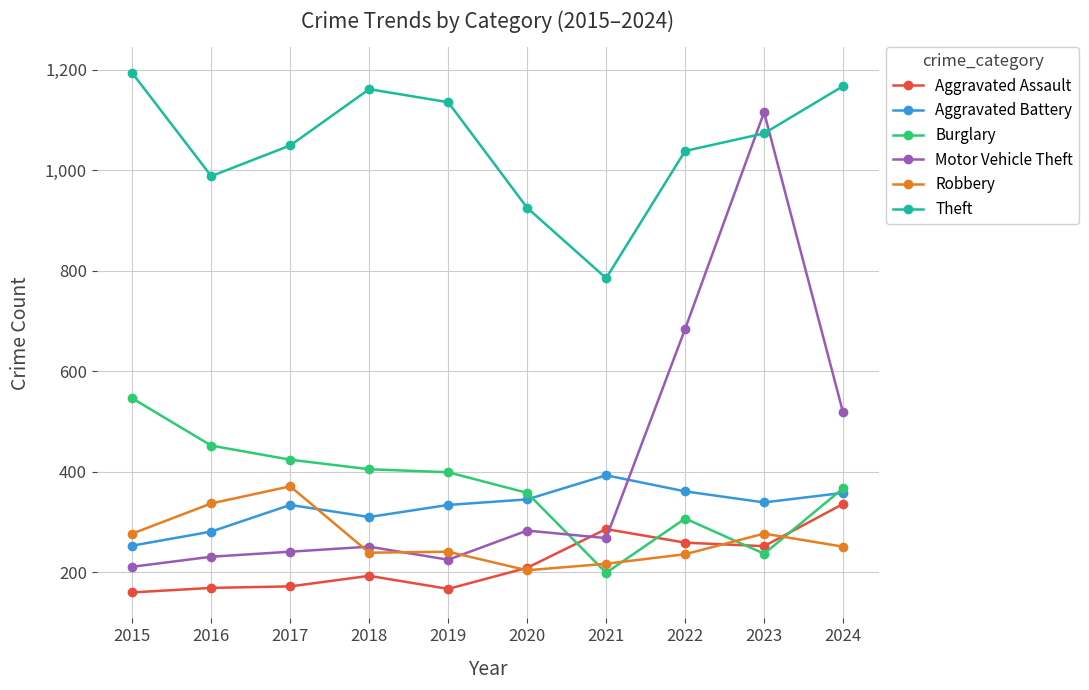

After their last crossing, which series has the higher values: Aggravated Assault or Robbery?

Aggravated Assault